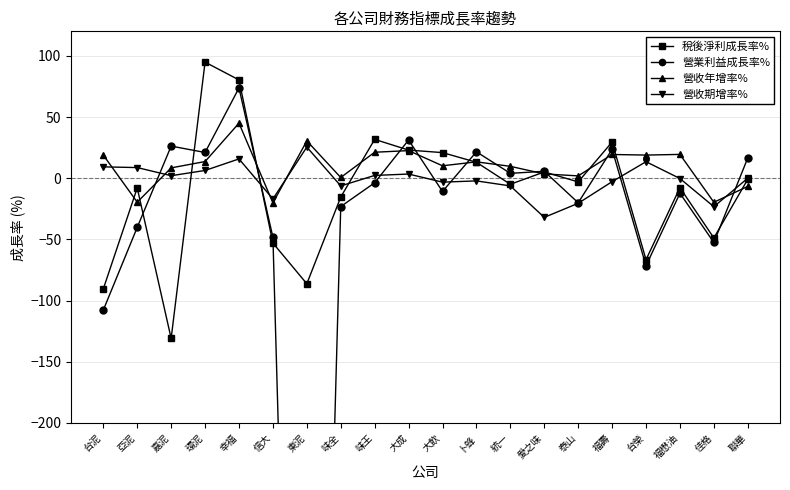

What position from the right is 泰山?

6